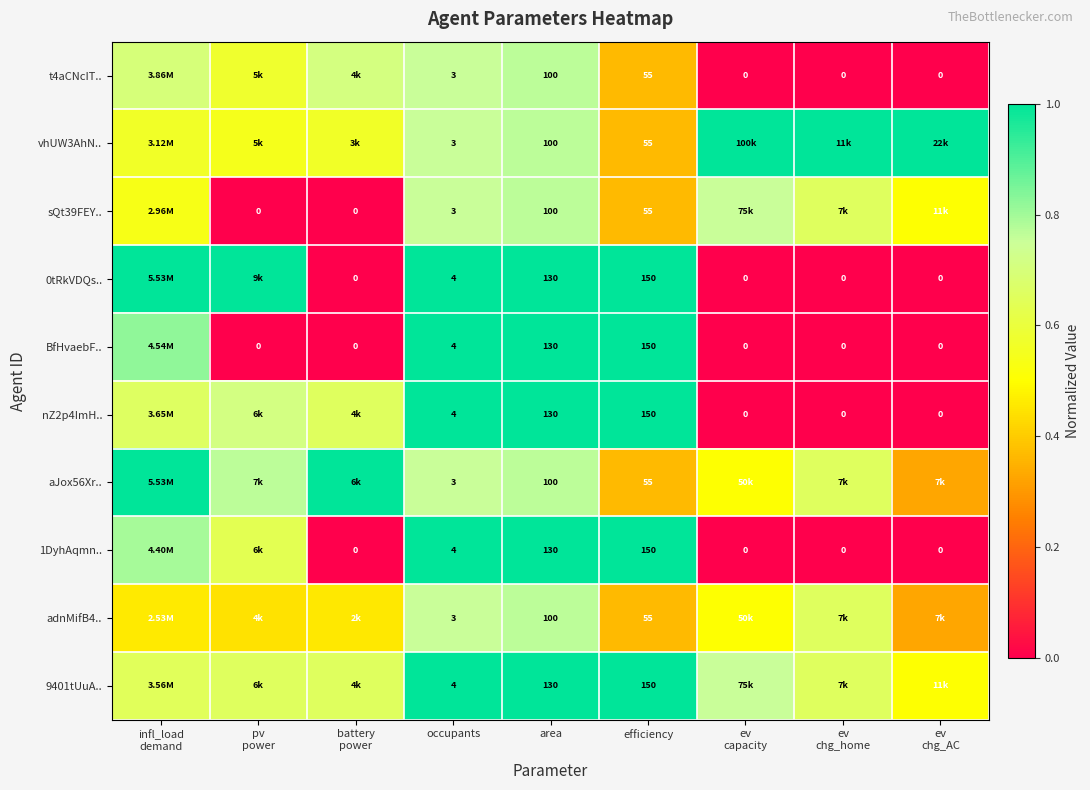

How many categories are shown in the chart?

9